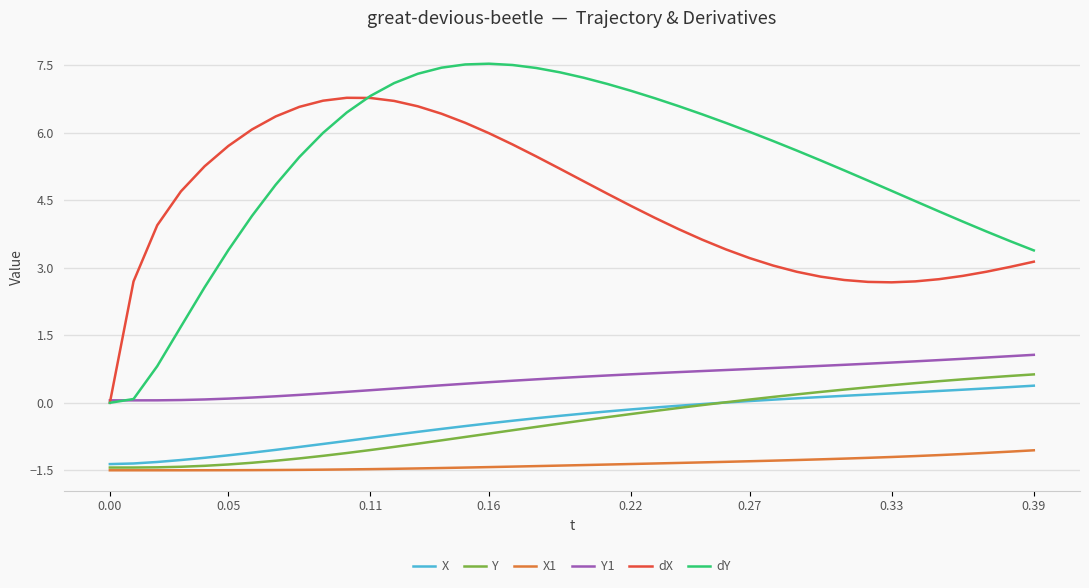

What is the greatest value displayed?

7.5